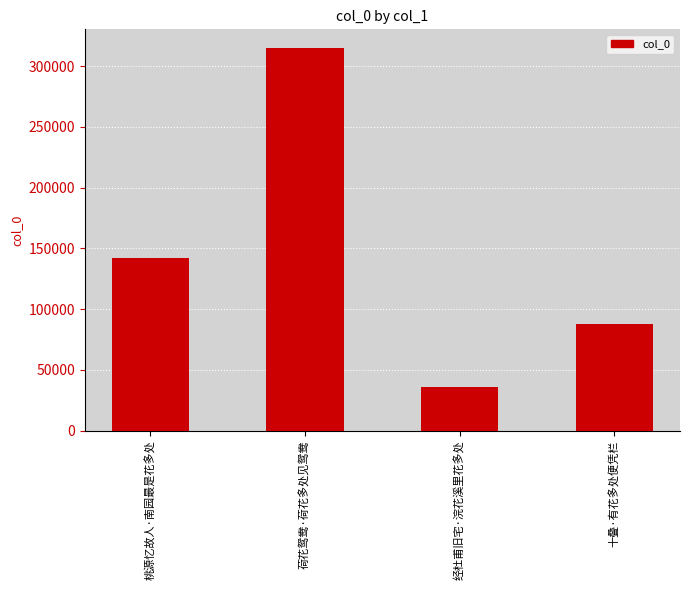

The chart shows a value of 138941 at 十叠·有花多处便凭栏. True or false?

False